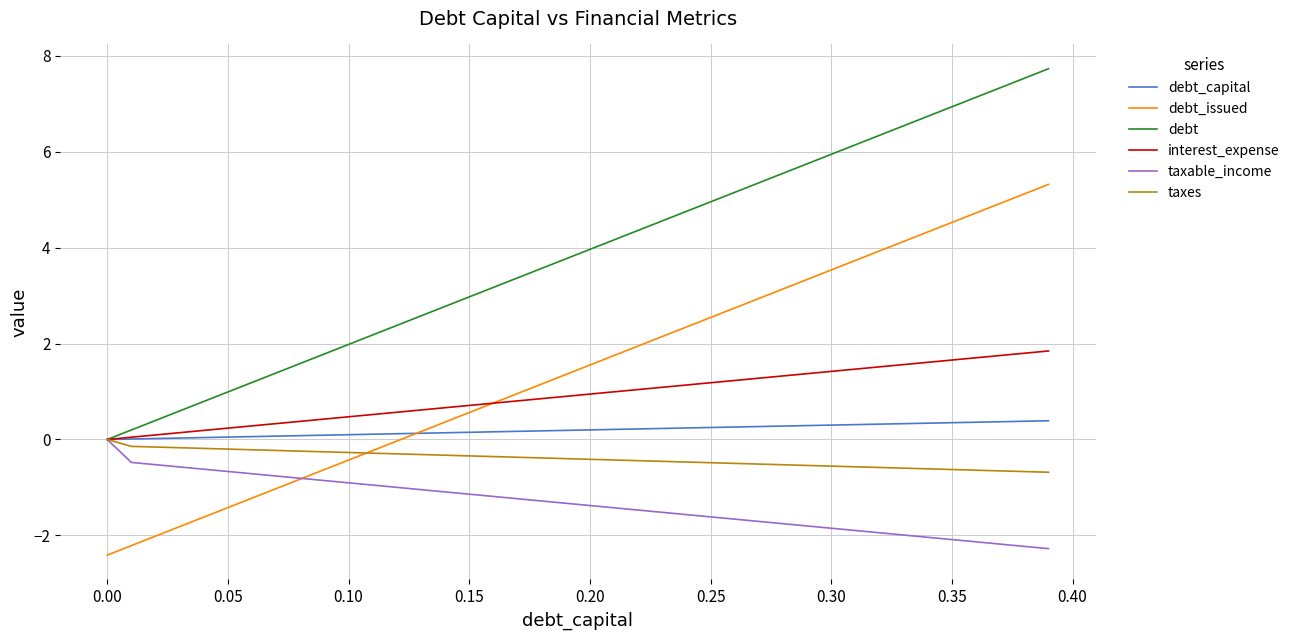

What is the minimum value shown in the chart?

-2.4